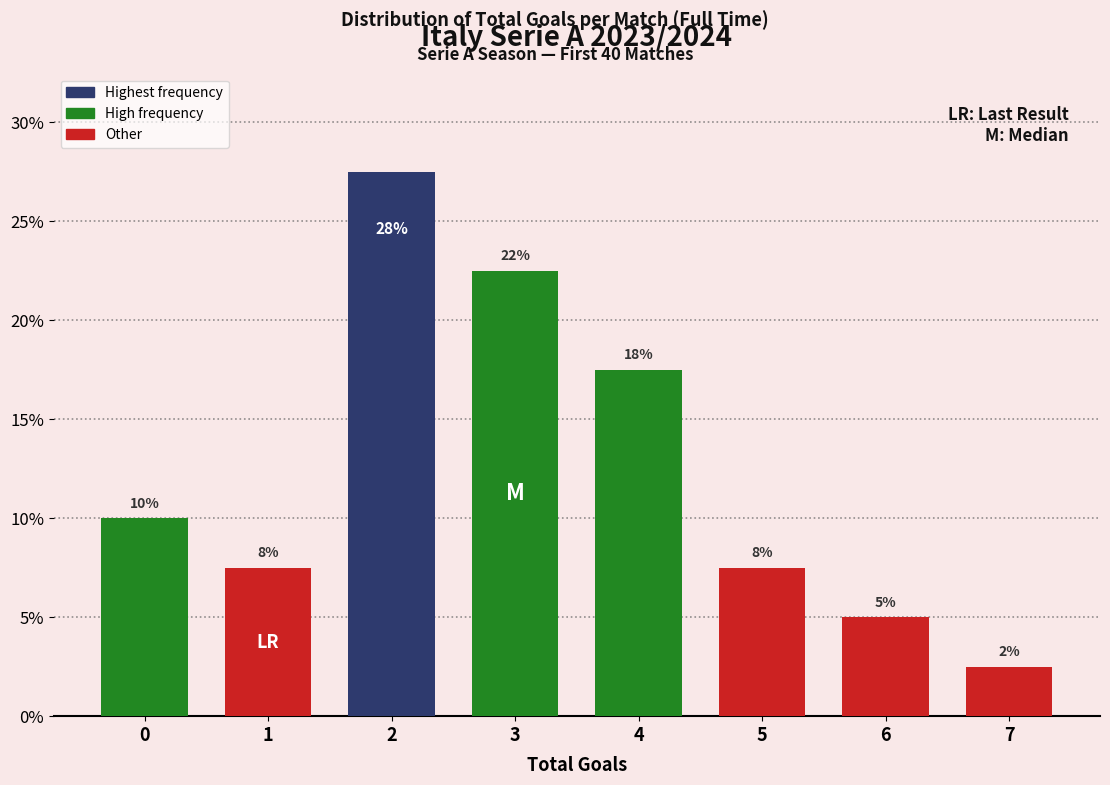

How many bars are there in total?

8